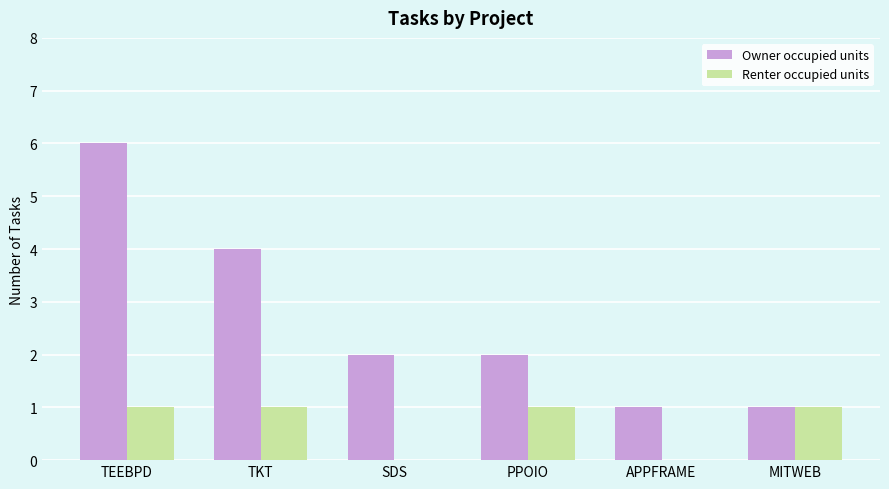

Which series has the largest range (max minus min)?

Owner occupied units